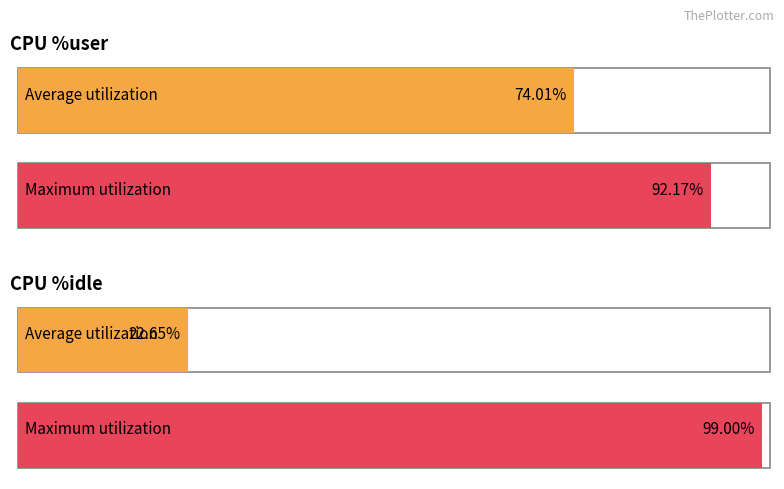

Rank the series at 10:27:31 from highest to lowest value.

%user, %idle